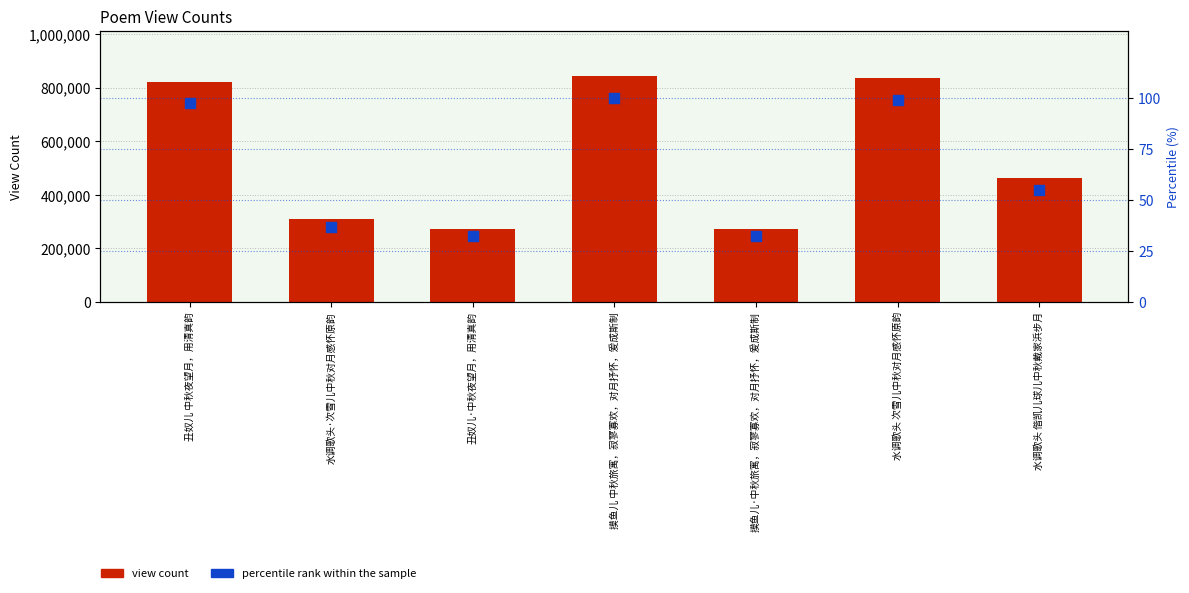

Is the value of view count at 丑奴儿 中秋夜望月，用清真韵 greater than the value of percentile rank within the sample at 摸鱼儿·中秋旅寓，寂寥寡欢，对月抒怀，爰成斯制?

Yes